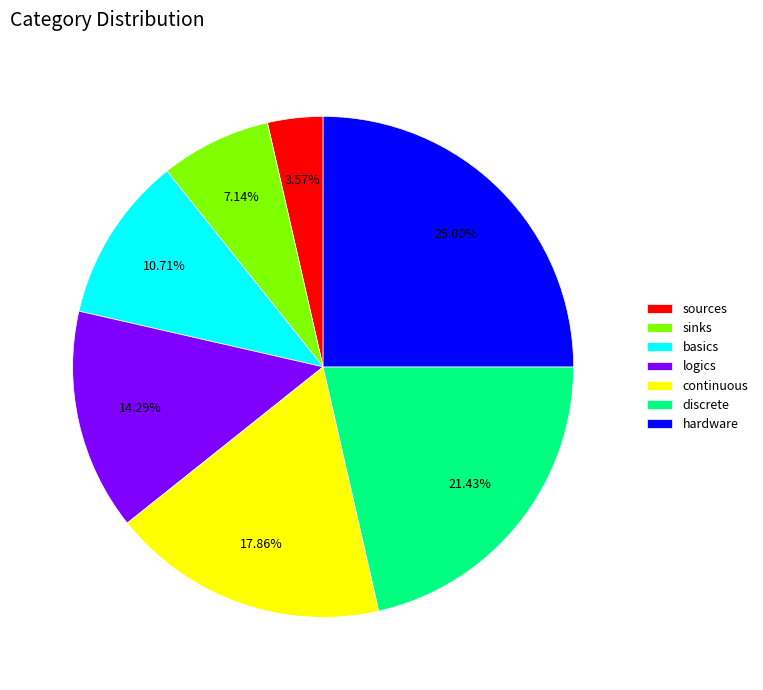

Is logics the majority of the pie?

No